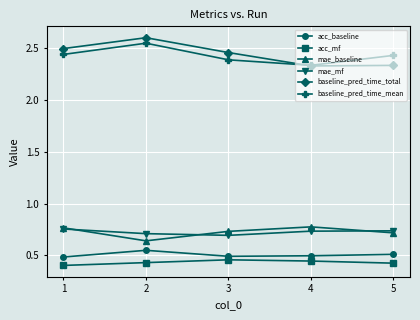

Which series has the widest spread of values?

baseline_pred_time_total